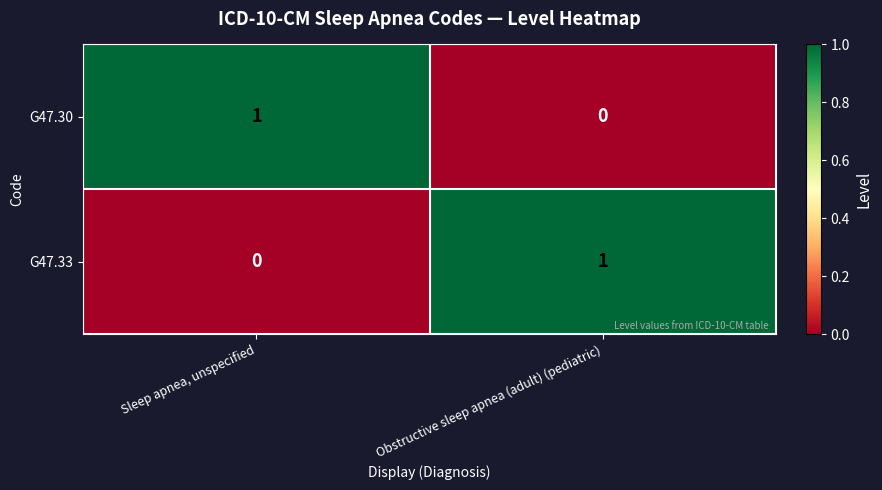

Count the number of data series in this chart.

2